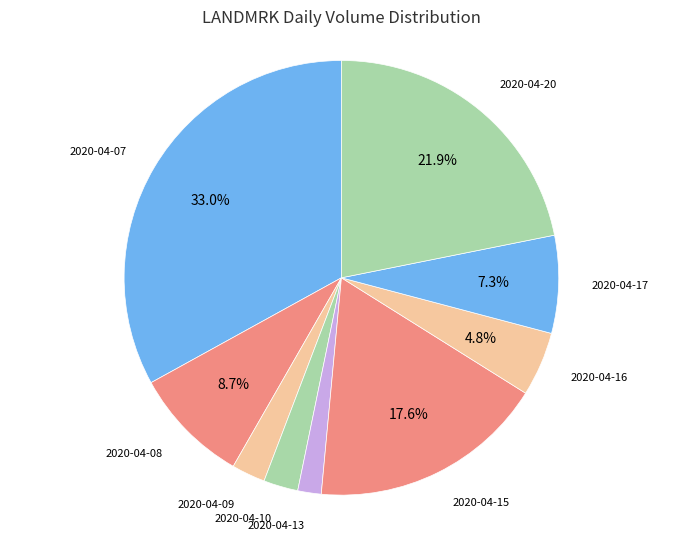

To the nearest percent, what is the combined percentage of 2020-04-13 and 2020-04-10?

4%